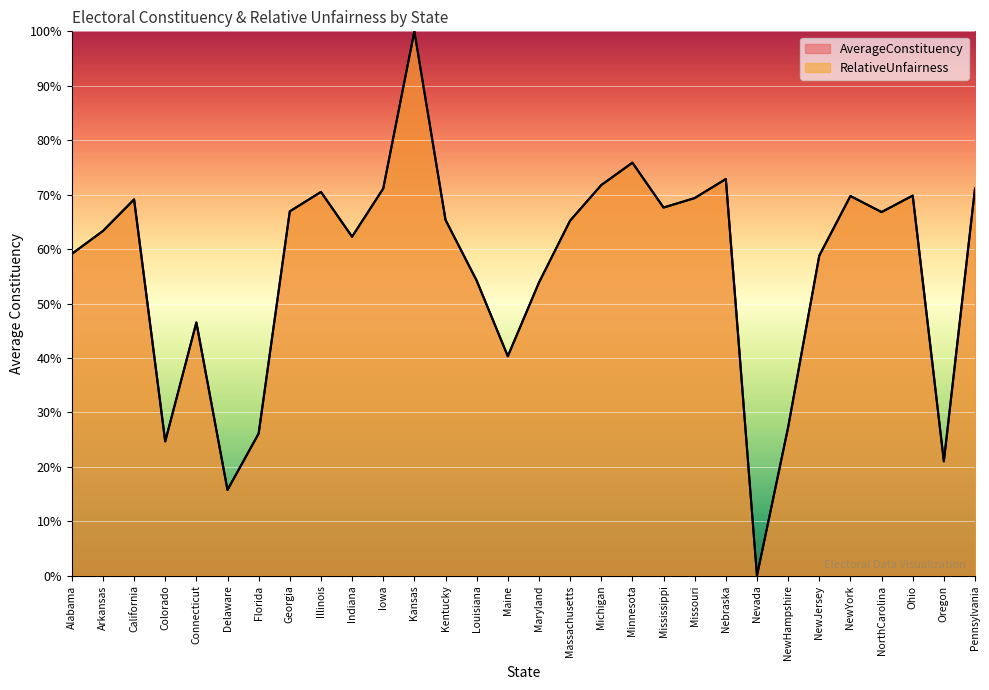

Between California and Michigan, which series saw the biggest shift?

AverageConstituency